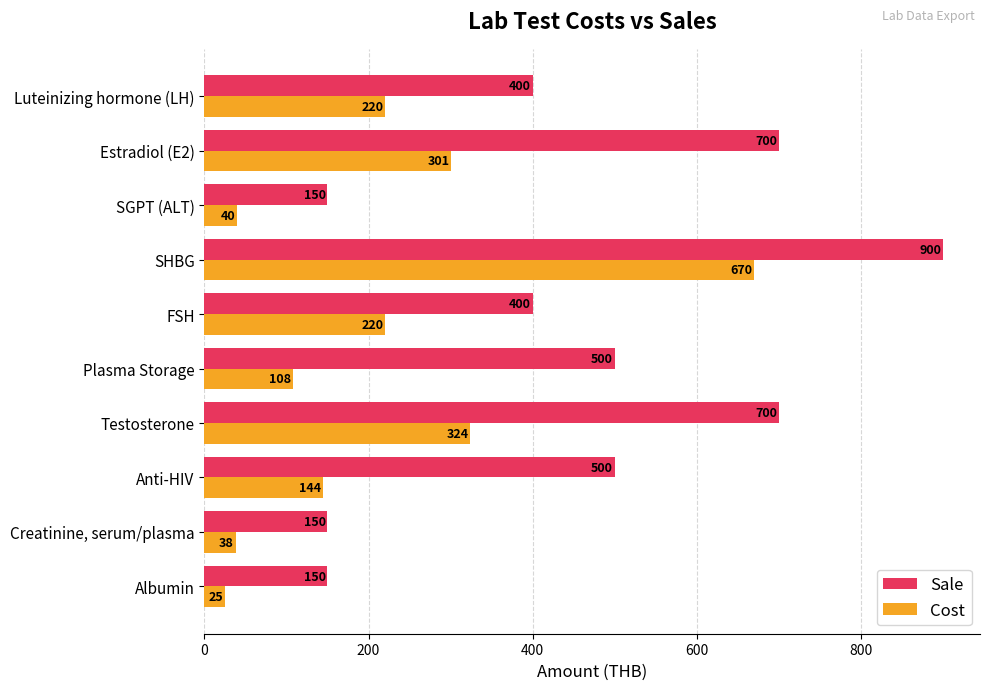

List the series in order of their peak value, lowest first.

Cost, Sale